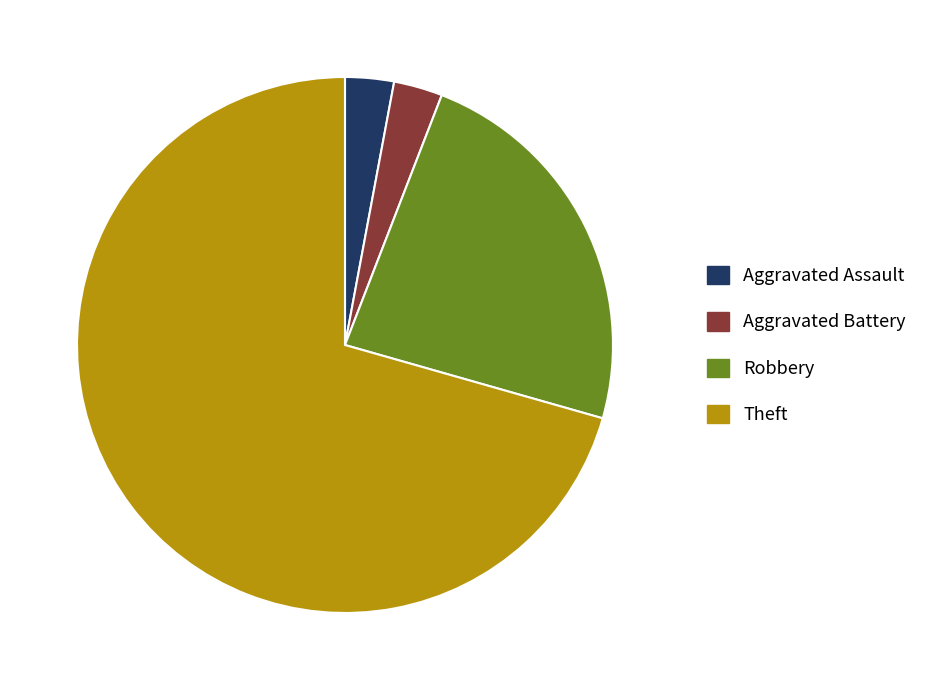

Which has a higher value, Theft or Robbery?

Theft